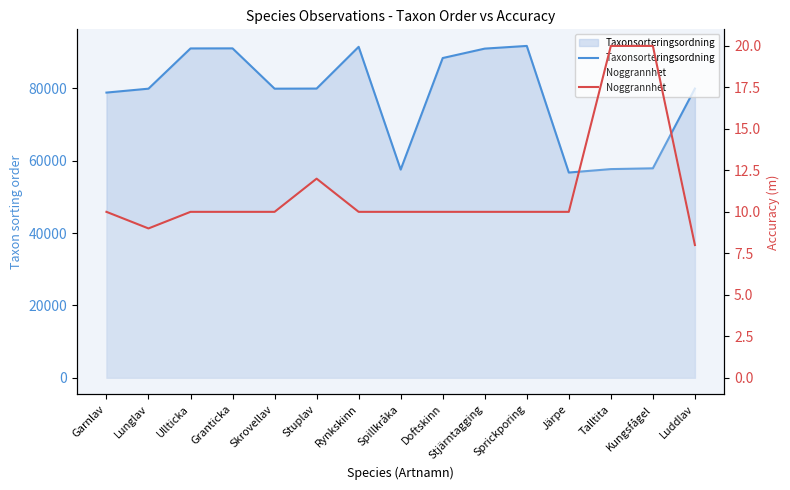

At Sprickporing, list the series in order from largest to smallest.

Taxonsorteringsordning, Noggrannhet